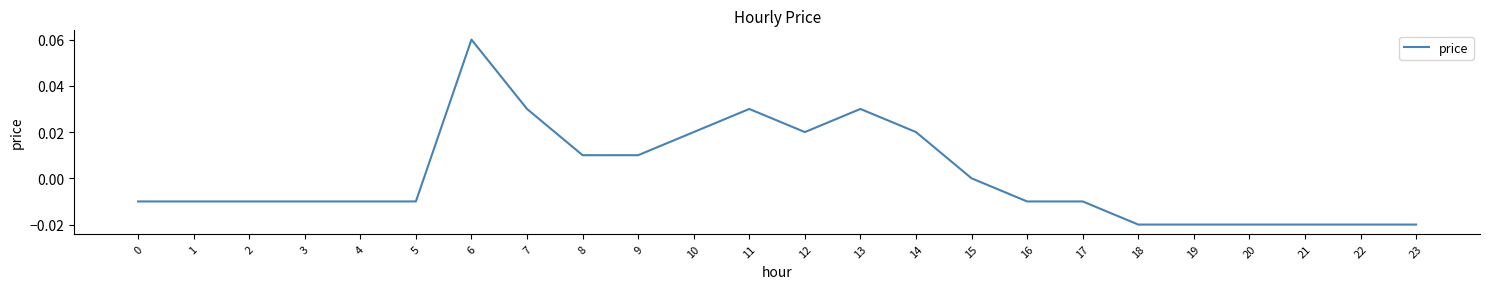

Between 22 and 6, which is larger?

6